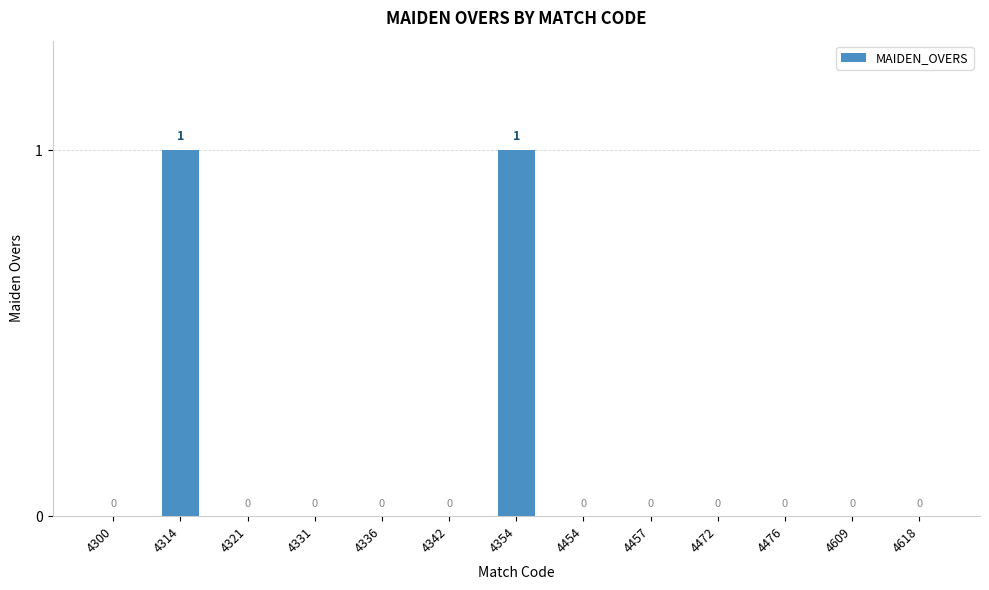

What is the maximum value shown in the chart?

1